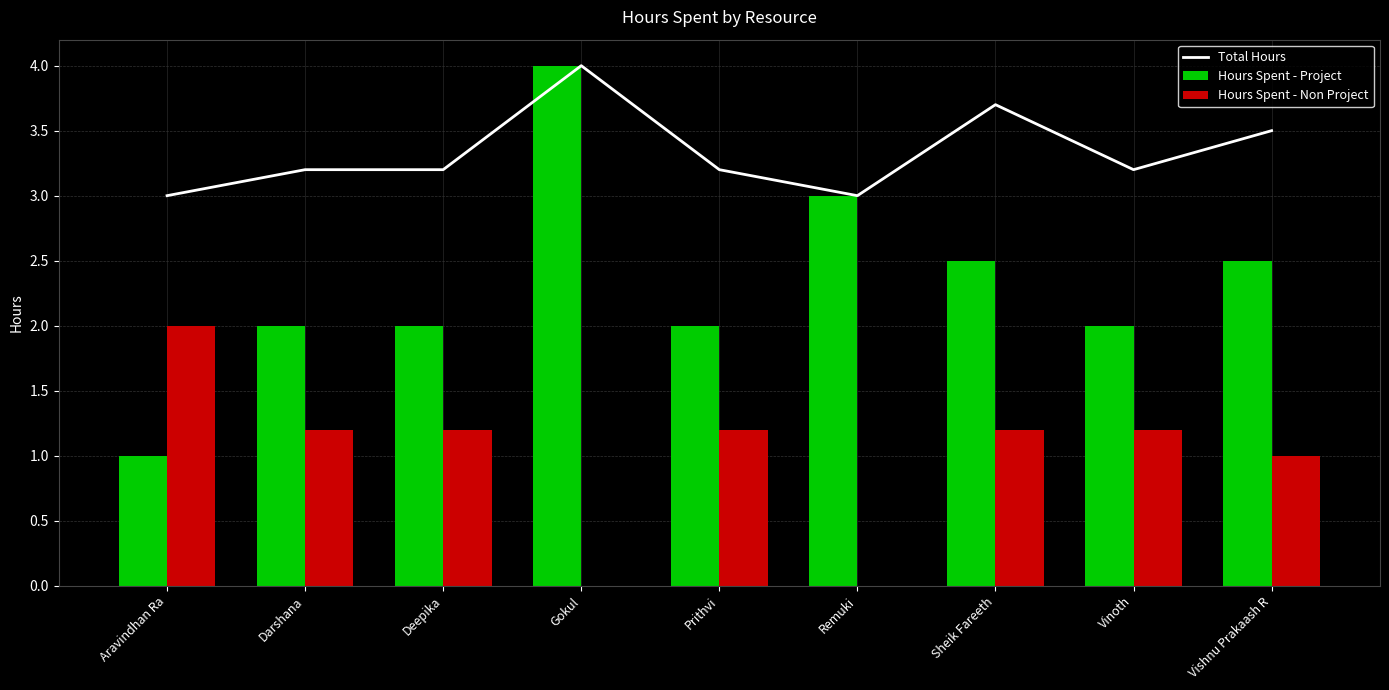

At how many categories does at least one series exceed 1?

9